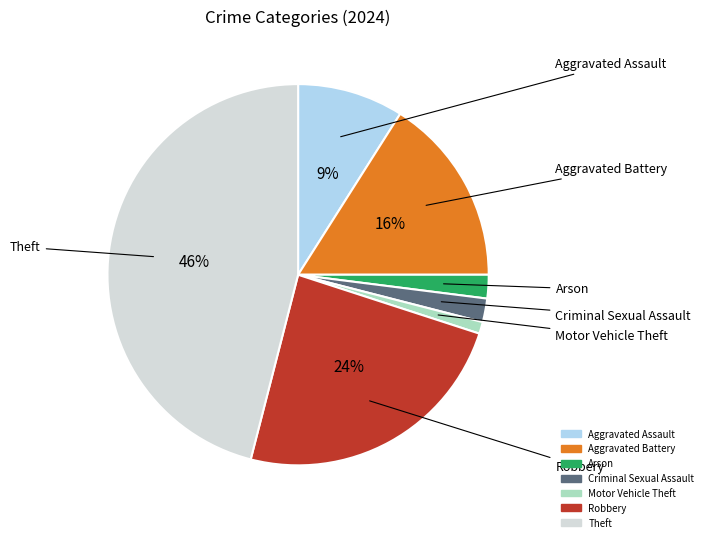

To the nearest percent, what is the average slice percentage?

14%